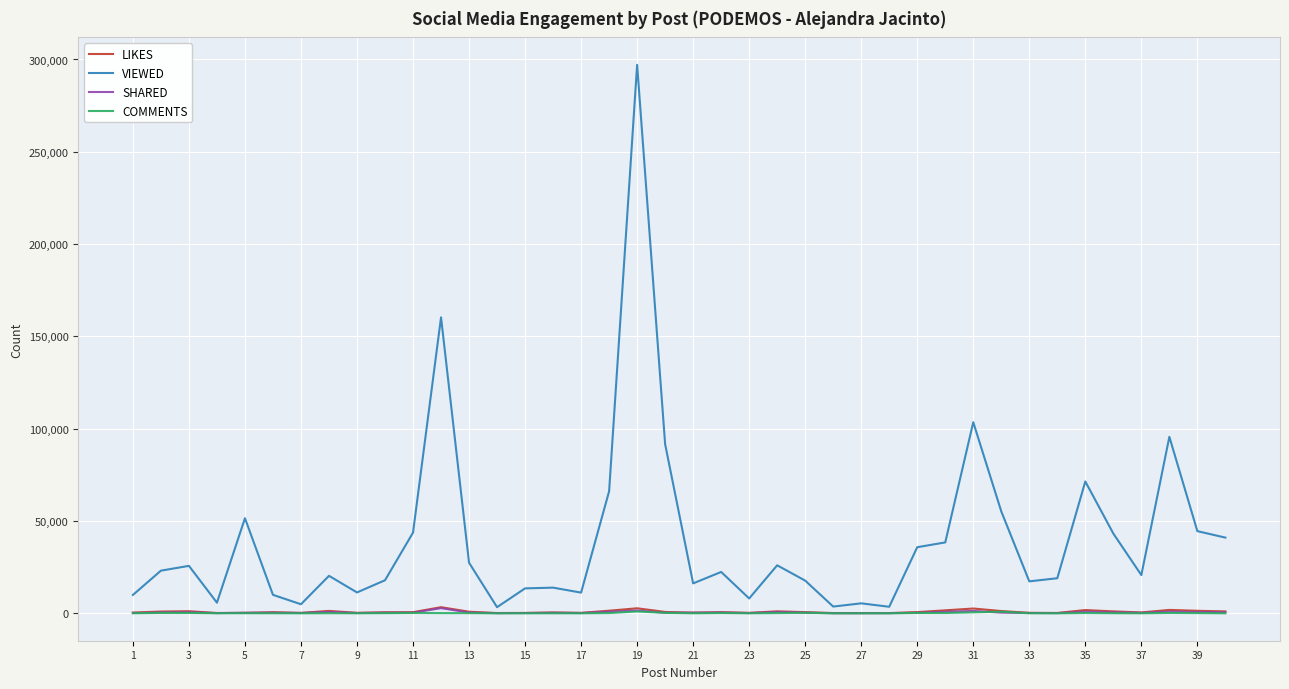

How many values in the SHARED series are below 332?

20